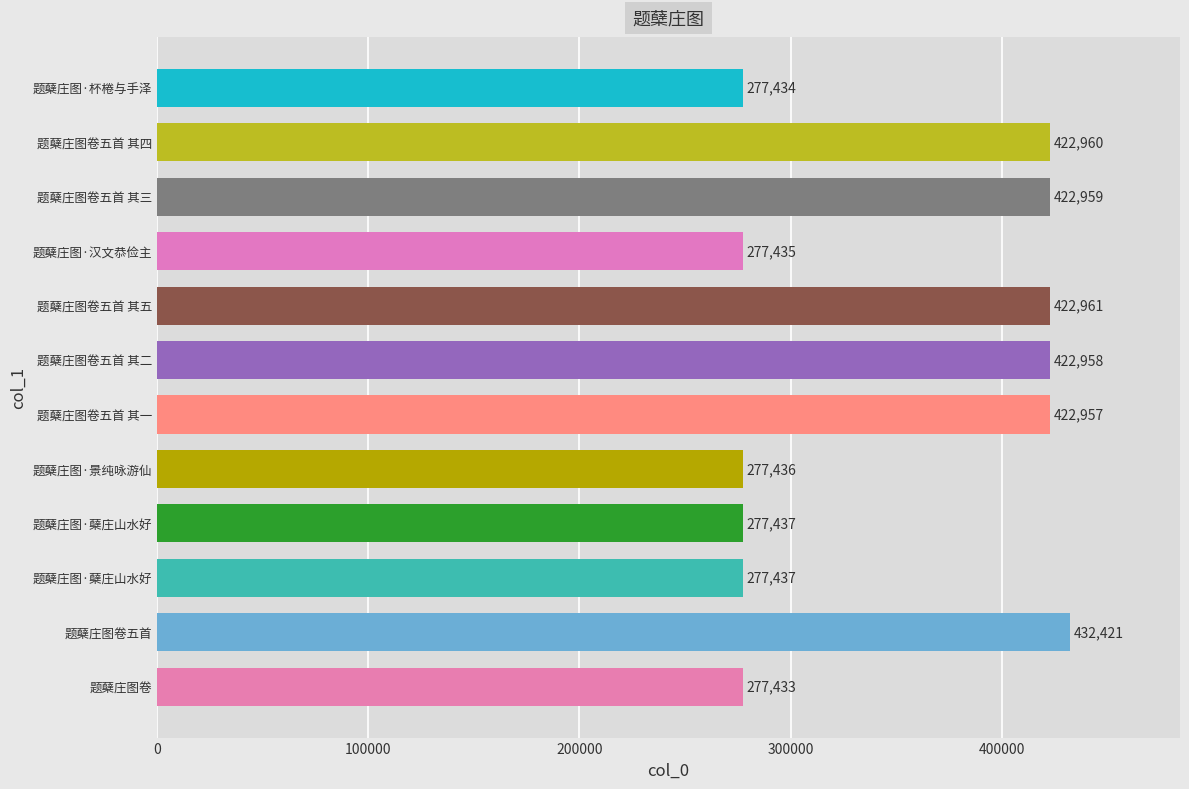

How many distinct data groups are displayed?

1